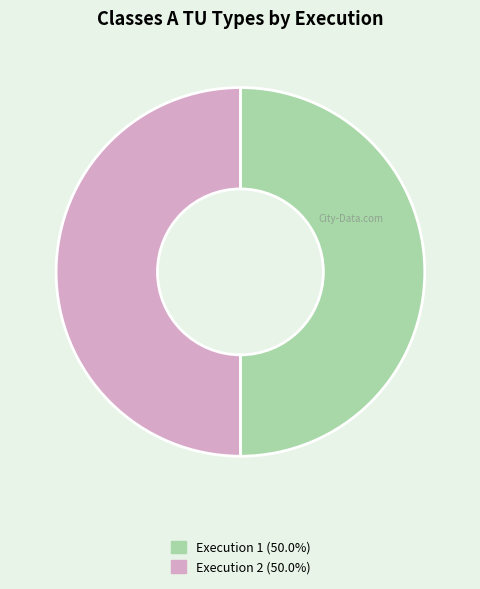

Combined, do Execution 2 (50.0%) and Execution 1 (50.0%) account for over 50%?

Yes